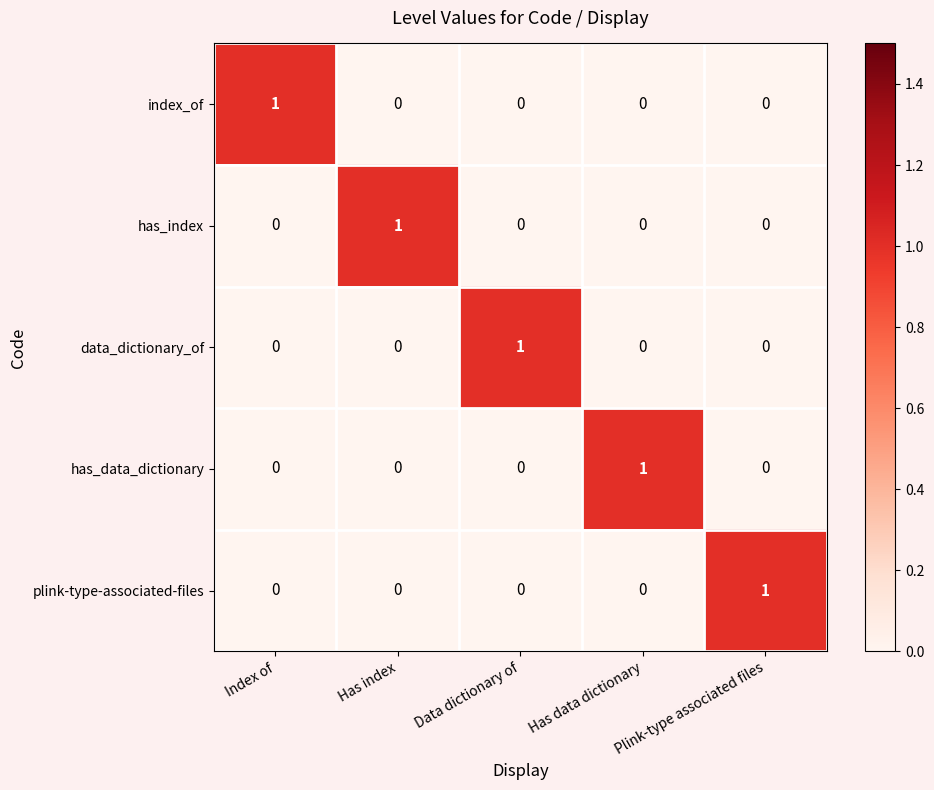

Is the value of index_of at Has index greater than the value of plink-type-associated-files at Plink-type associated files?

No